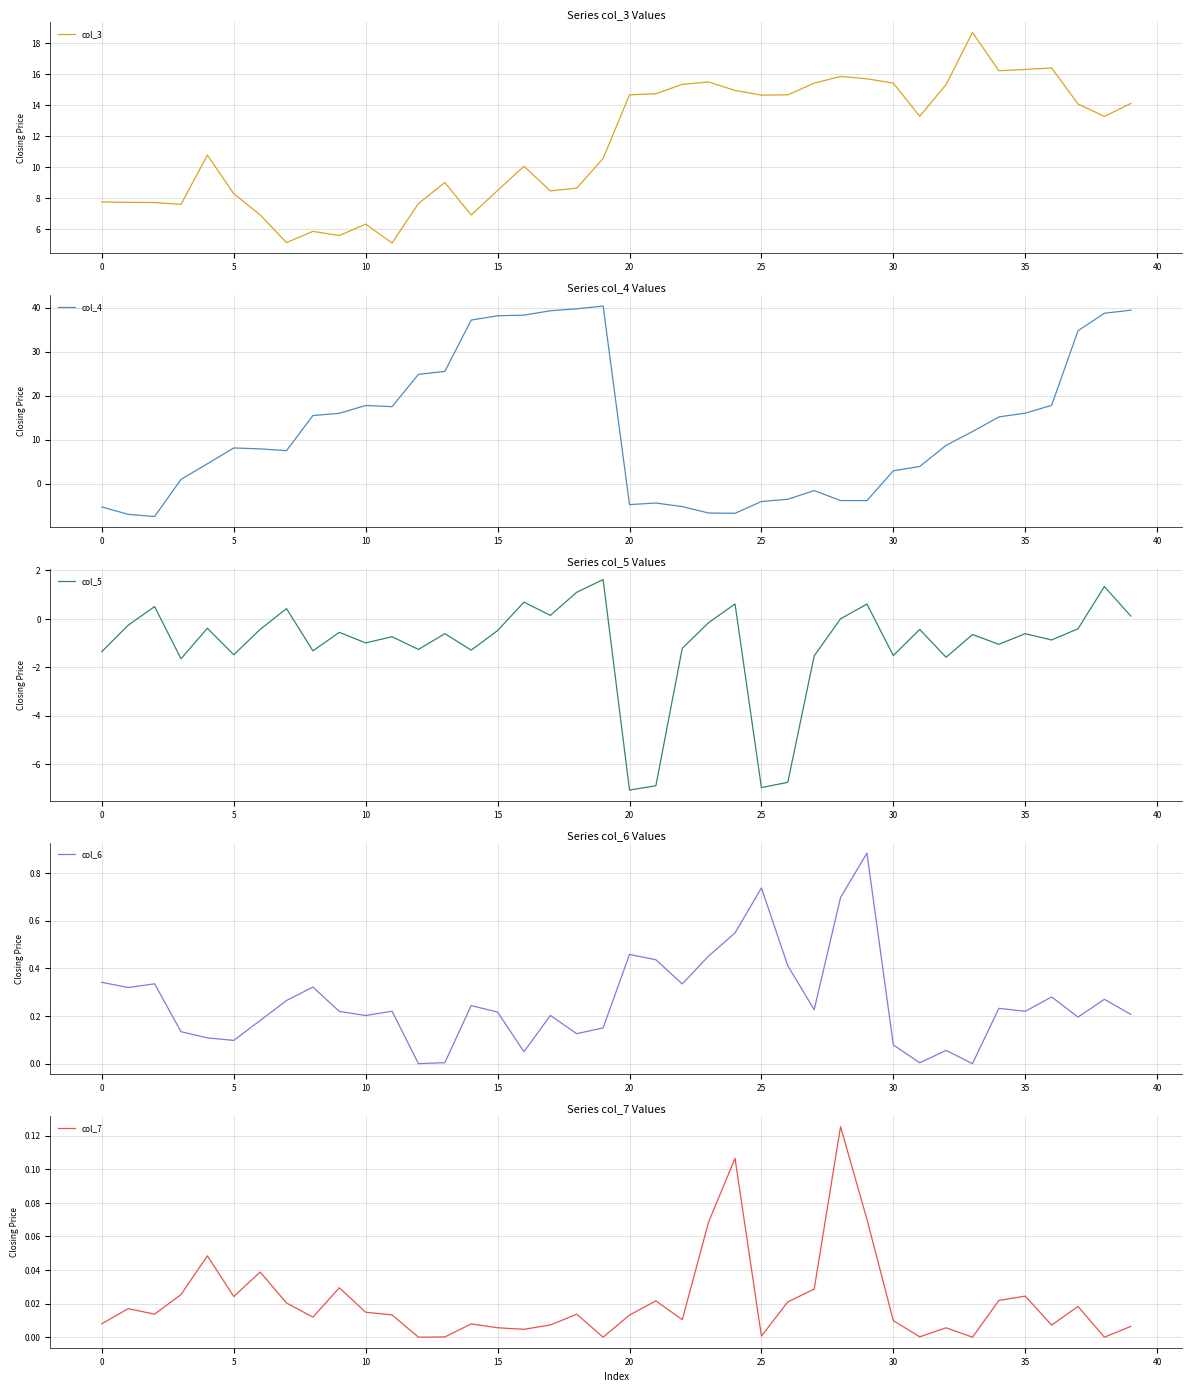

True or false: col_3 has more than 2 interior local peaks.

True